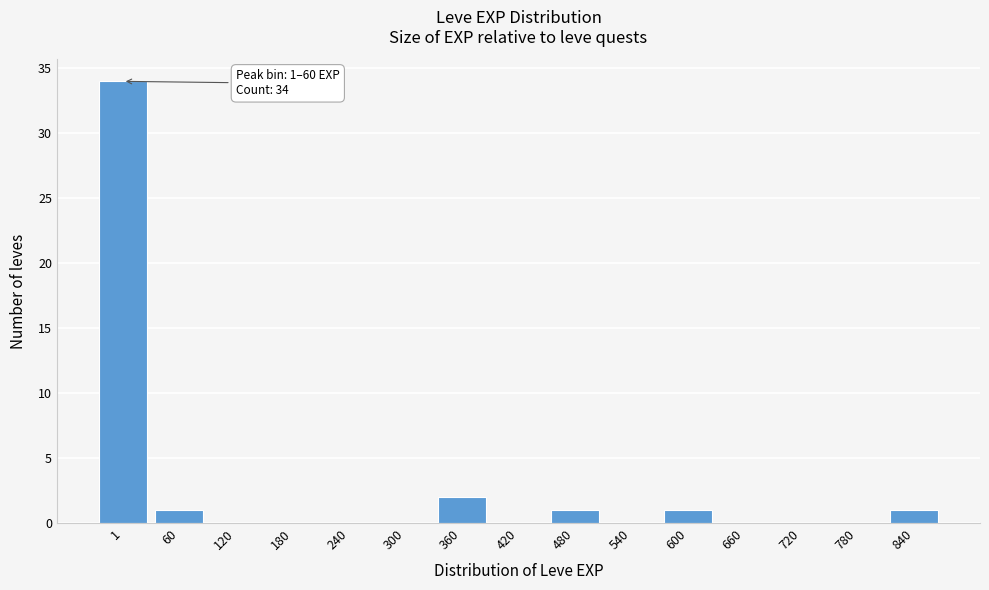

Reading right to left, transcribe all the data shown in this chart.

840=1	780=0	720=0	660=0	600=1	540=0	480=1	420=0	360=2	300=0	240=0	180=0	120=0	60=1	1=34